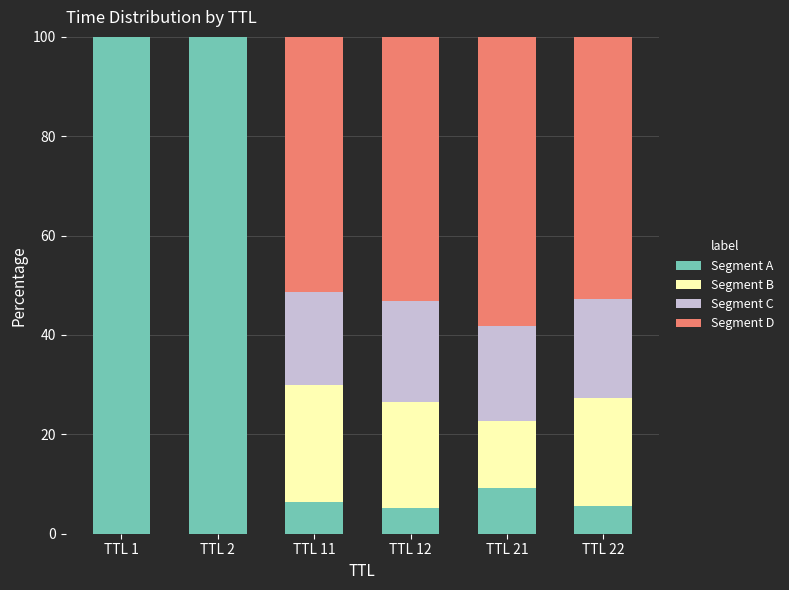

What is the total value across all series at TTL 1?

100.0